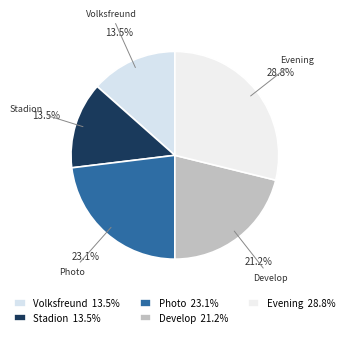

What percentage is the Evening slice, to the nearest percent?

29%